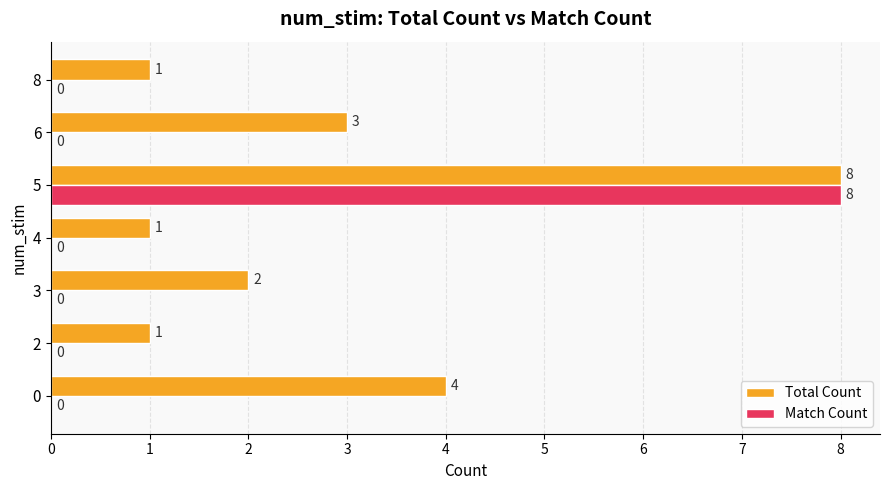

What are all the series names shown in the legend?

Total Count, Match Count